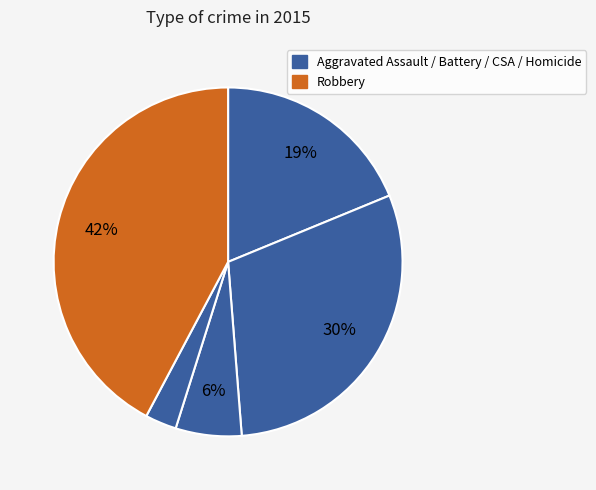

To the nearest percent, what is the average slice percentage?

20%